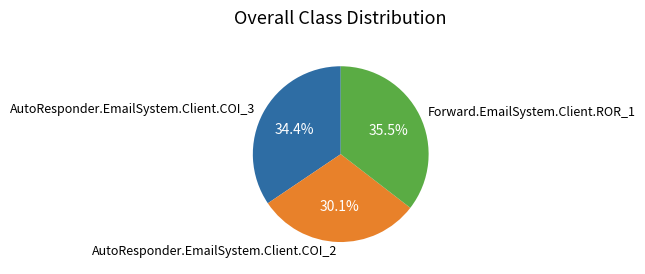

How many segments does this pie chart have?

3